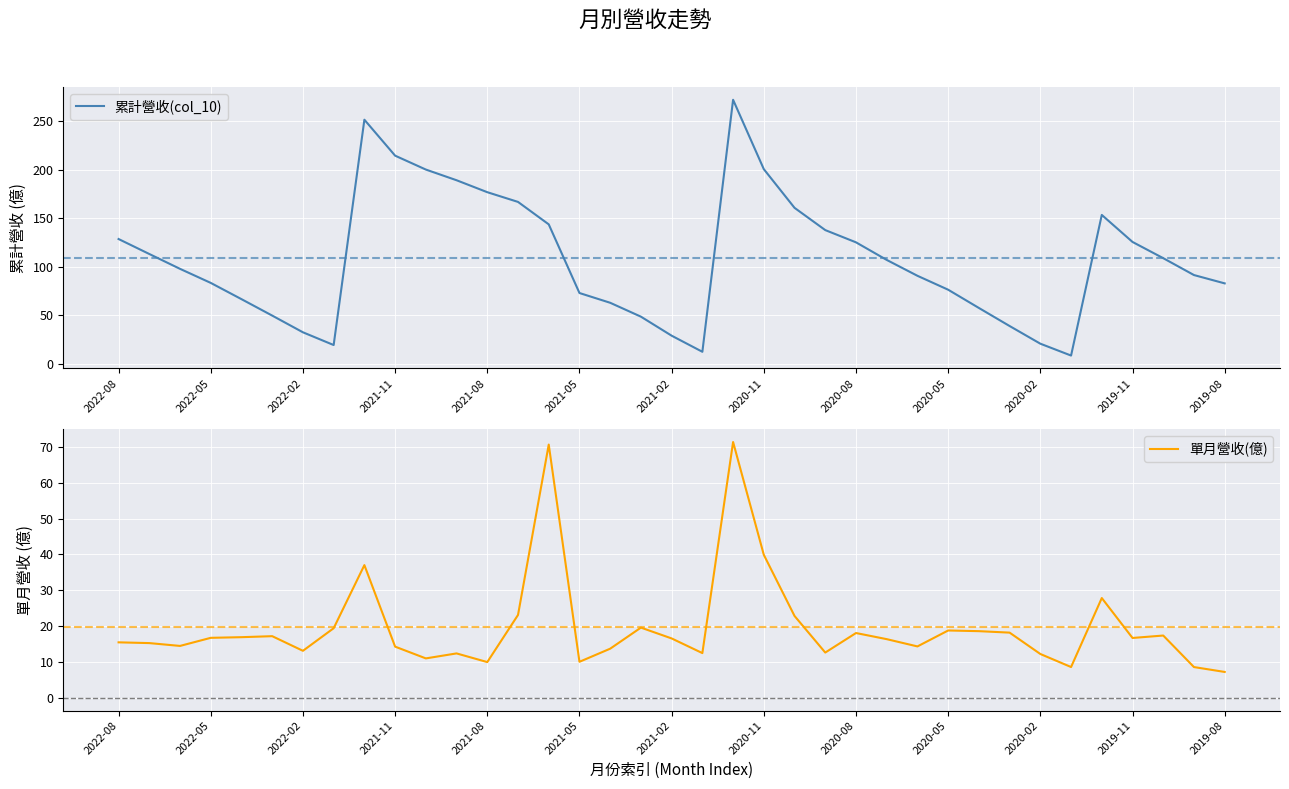

Is it true that 單月營收(億) equals 8.4 at 2020-02?

False